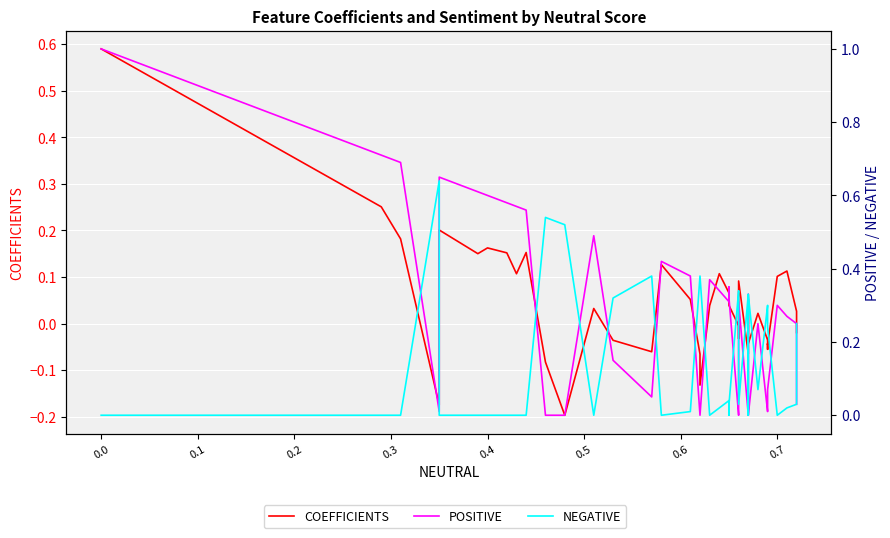

Reading left to right, list all the values displayed in this chart.

COEFFICIENTS: 0.6	0.3	0.2	-0.2	0.2	0.2	0.2	0.2	0.1	0.2	-0.1	-0.2	0.0	-0.0	-0.1	0.1	0.1	-0.1	-0.1	0.0	0.1	0.1	0.0	0.0	-0.0	-0.0	0.1	-0.1	0.1	-0.0	0.0	-0.0	-0.1	-0.0	-0.0	0.1	0.1	0.0	-0.0
POSITIVE: 1.0	0.7	0.7	0.0	0.7	0.6	0.6	0.6	0.6	0.6	0.0	0.0	0.5	0.1	0.1	0.4	0.4	0.0	0.0	0.4	0.3	0.3	0.3	0.3	0.0	0.0	0.3	0.0	0.3	0.0	0.2	0.0	0.0	0.1	0.1	0.3	0.3	0.2	0.0
NEGATIVE: 0.0	0.0	0.0	0.6	0.0	0.0	0.0	0.0	0.0	0.0	0.5	0.5	0.0	0.3	0.4	0.0	0.0	0.4	0.4	0.0	0.0	0.0	0.0	0.0	0.3	0.3	0.0	0.3	0.0	0.3	0.1	0.3	0.3	0.3	0.2	0.0	0.0	0.0	0.2